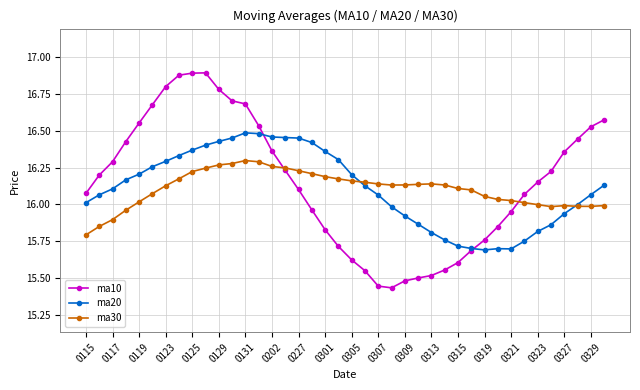

List the series in order of their peak value, highest first.

ma10, ma20, ma30